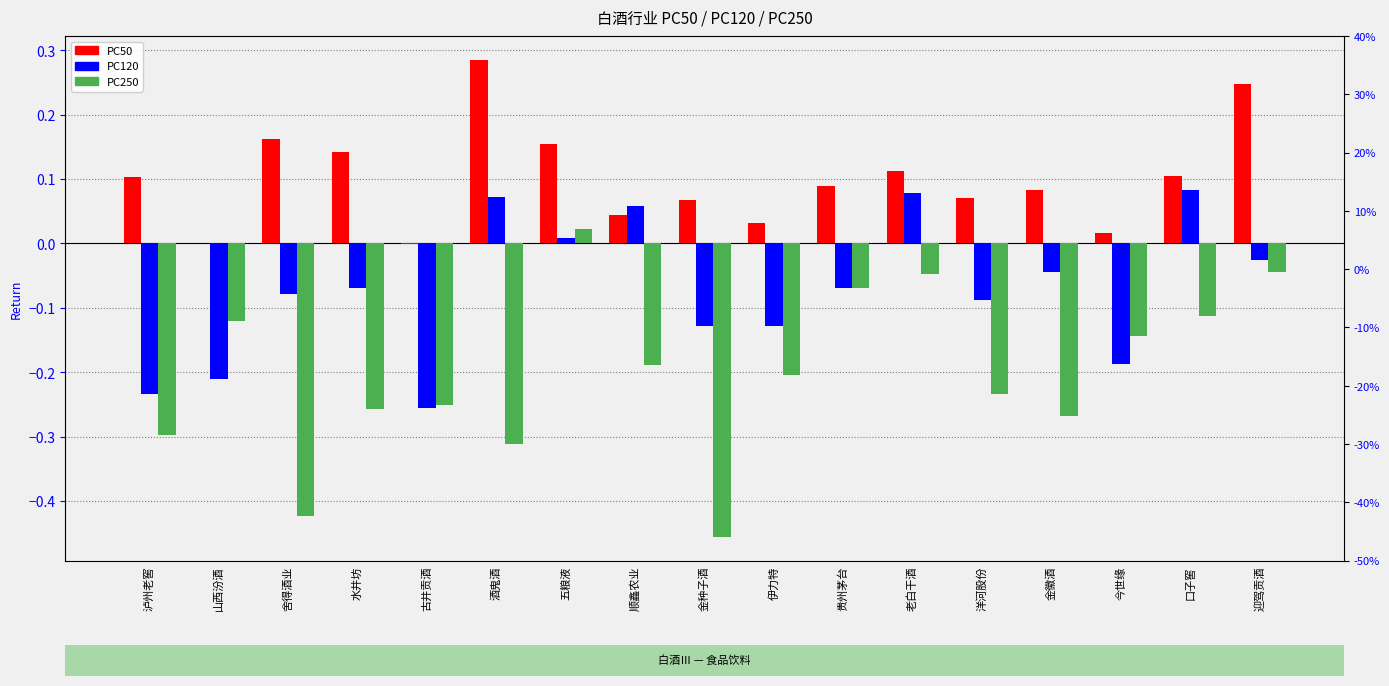

Is it true that PC120 equals -0.1 at 伊力特?

True